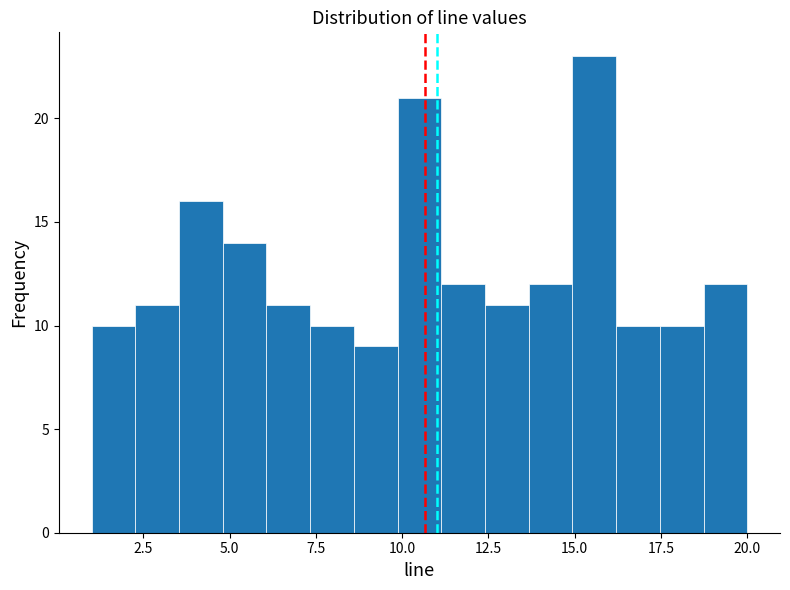

Read against the x-axis, roughly where is the centre of the tallest bar?

15.5